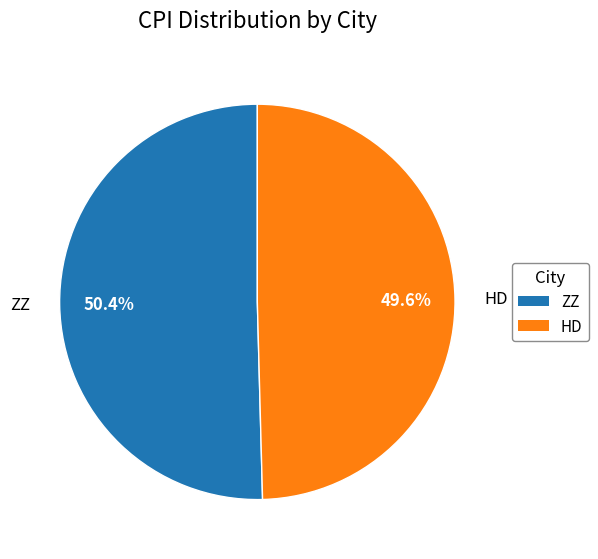

Combined, what portion of the pie is HD and ZZ?

100.0%